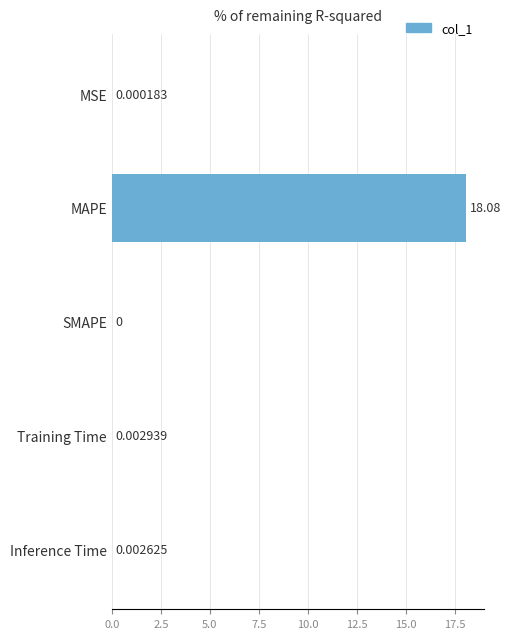

Which has a higher value, MSE or Inference Time?

Inference Time